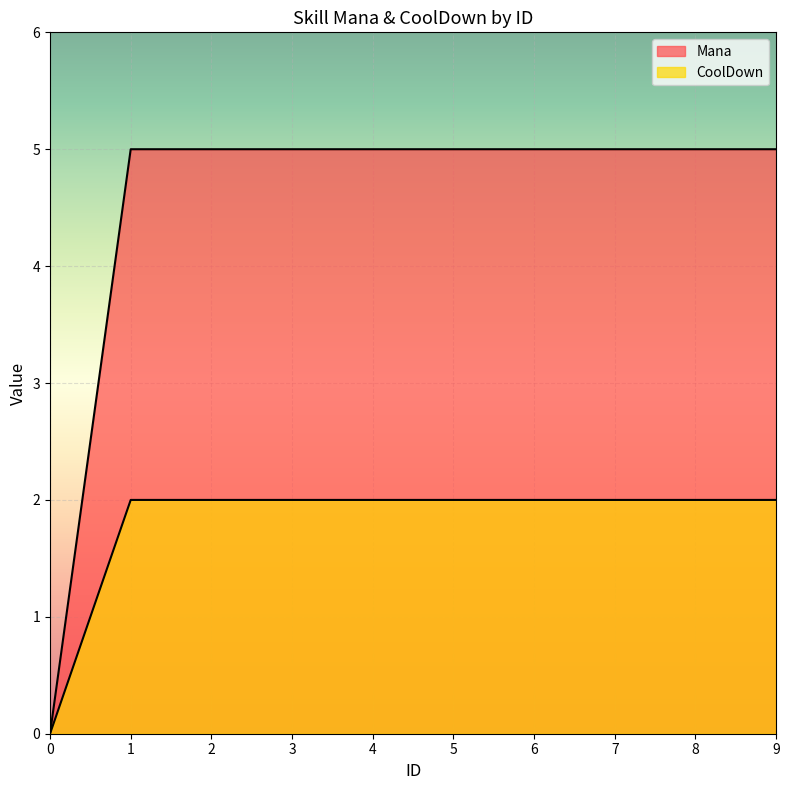

At which category is the sum across all series the highest?

1